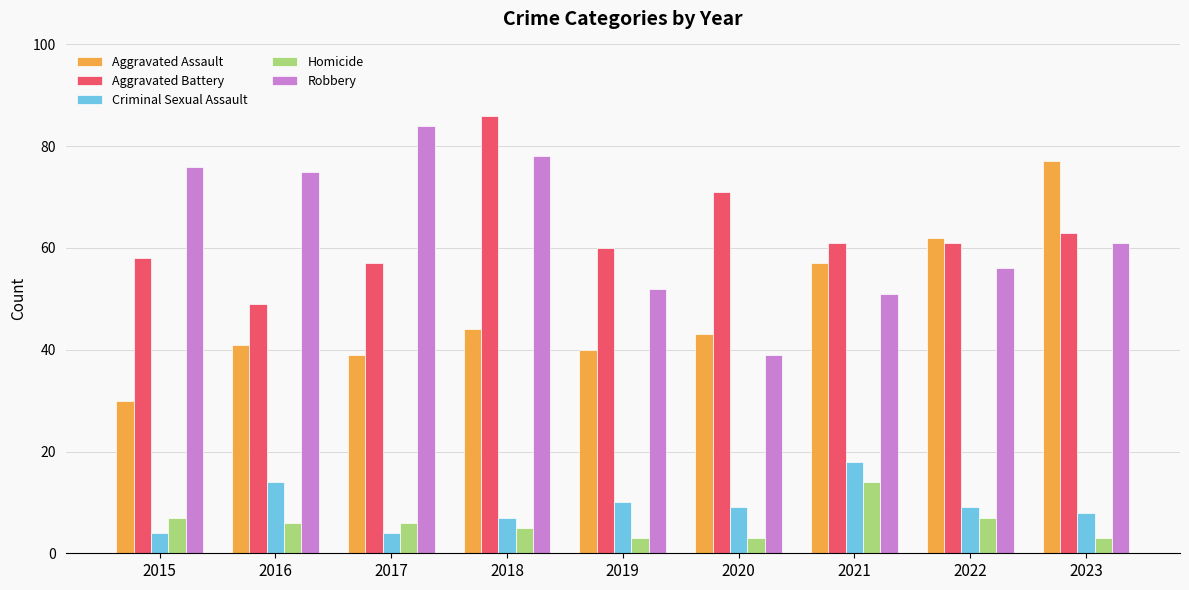

Is the value of Aggravated Assault at 2023 greater than the value of Homicide at 2023?

Yes